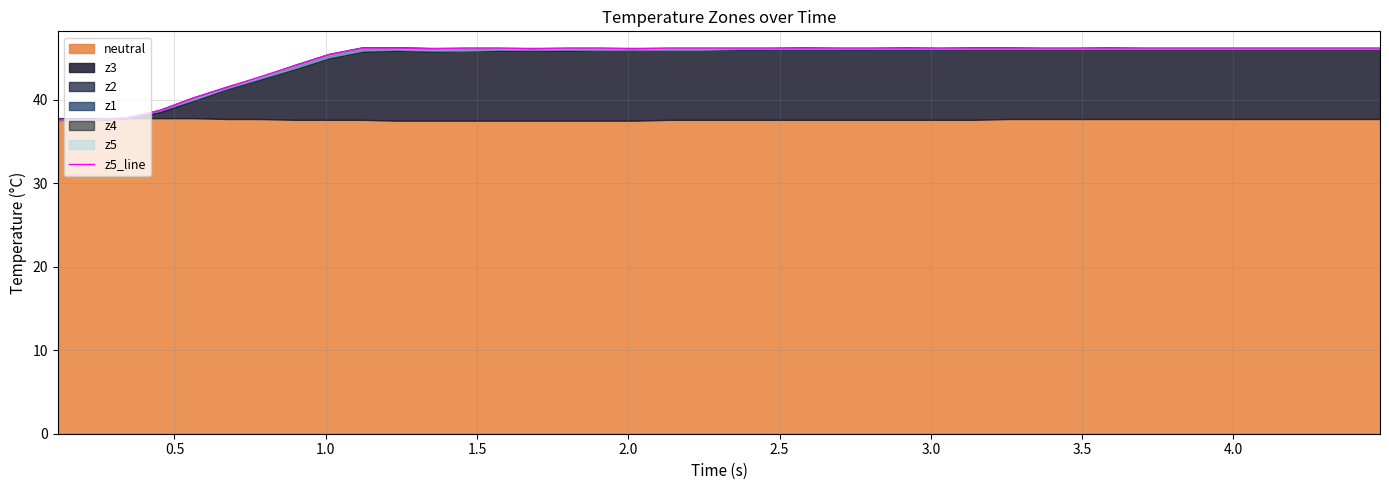

True or false: there are more than 2 points higher than both neighbors.

False